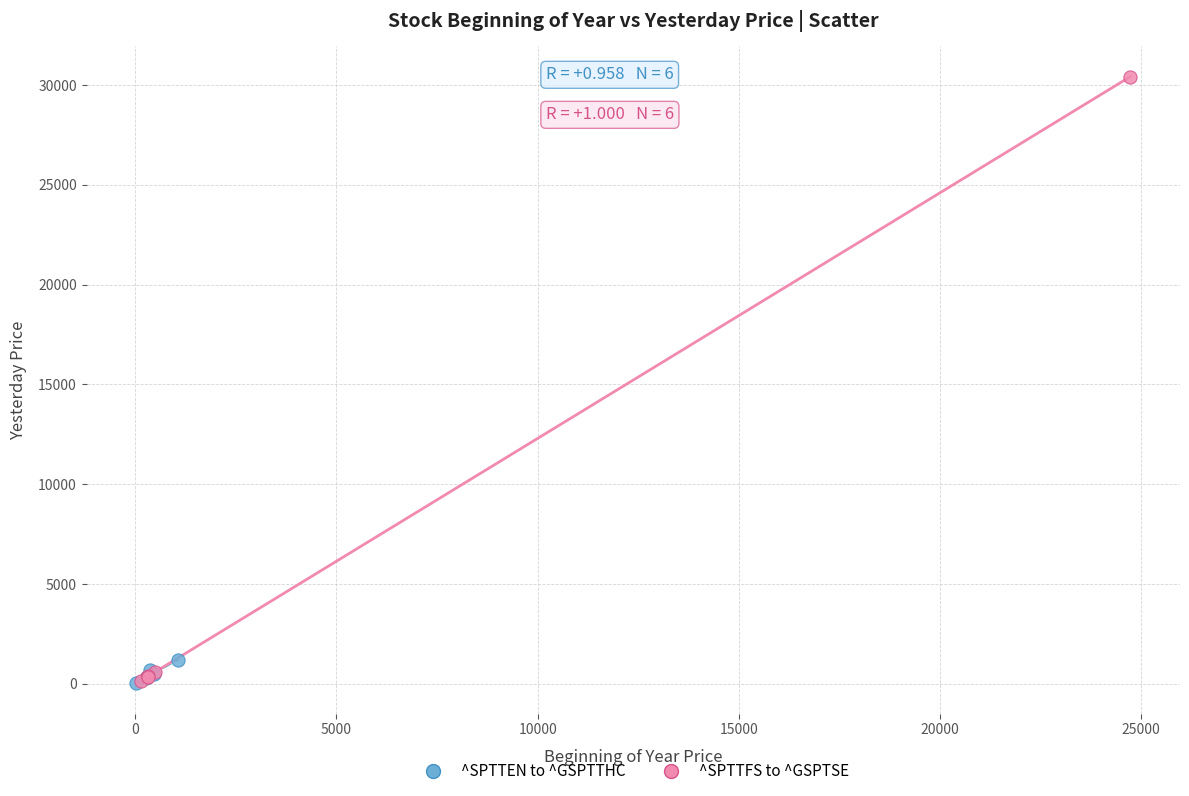

Which series has the largest Y range (max minus min)?

^SPTTFS to ^GSPTSE